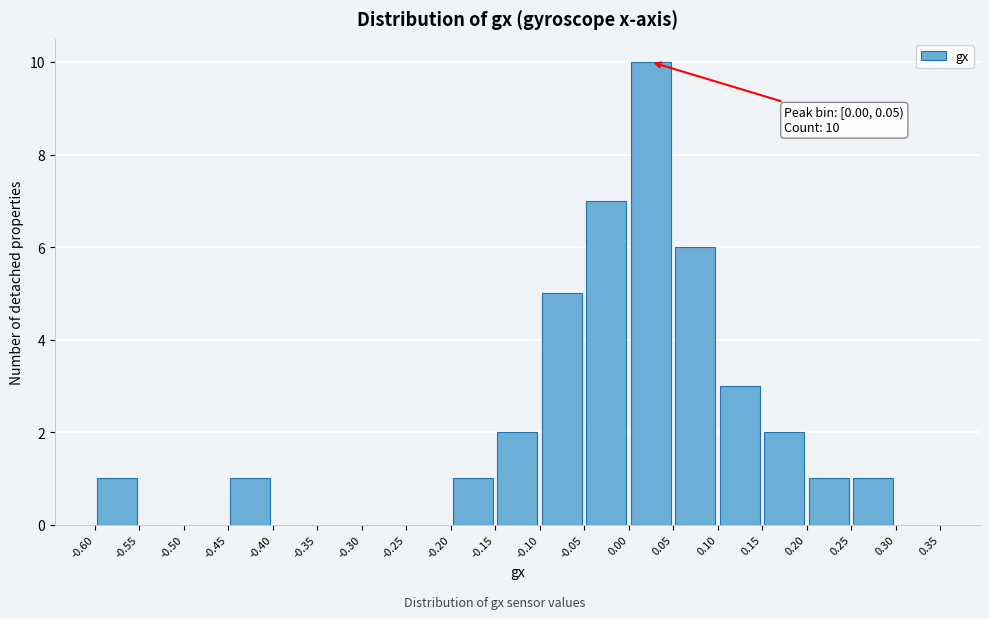

Which range on the x-axis has the tallest bar?

0.00 to 0.05